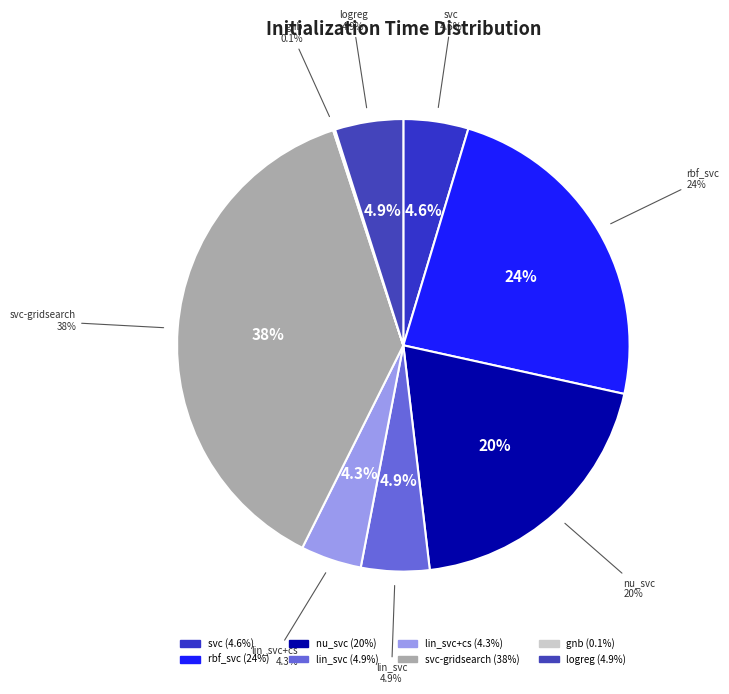

To the nearest percent, what portion does lin_svc represent?

5%